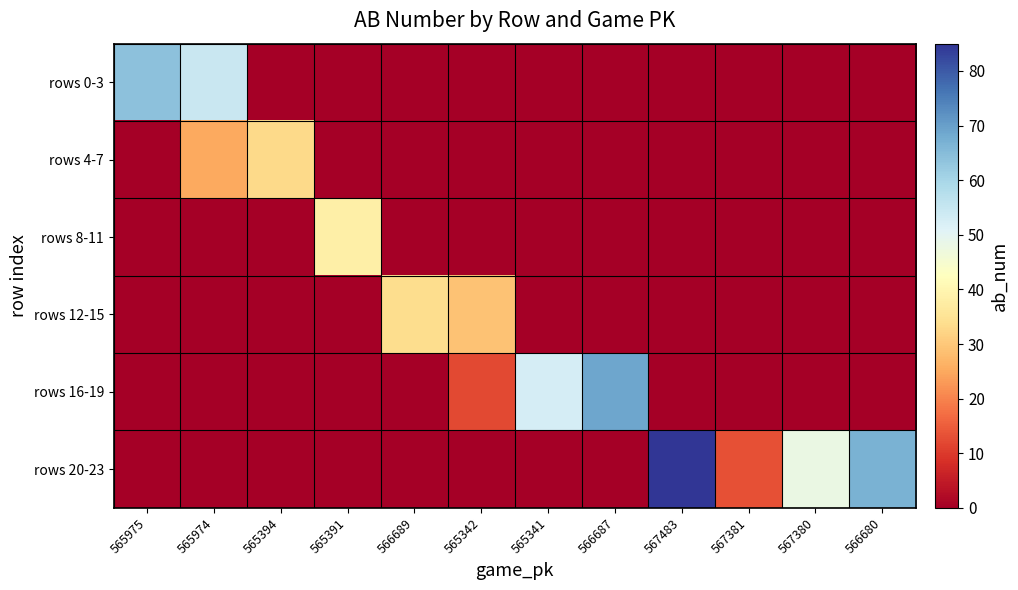

Reading left to right, what are all the values shown in this chart?

rows 0-3: 565975=64.0	565974=54.7	565394=0.0	565391=0.0	566689=0.0	565342=0.0	565341=0.0	566687=0.0	567483=0.0	567381=0.0	567380=0.0	566680=0.0
rows 4-7: 565975=0.0	565974=25.0	565394=33.0	565391=0.0	566689=0.0	565342=0.0	565341=0.0	566687=0.0	567483=0.0	567381=0.0	567380=0.0	566680=0.0
rows 8-11: 565975=0.0	565974=0.0	565394=0.0	565391=38.2	566689=0.0	565342=0.0	565341=0.0	566687=0.0	567483=0.0	567381=0.0	567380=0.0	566680=0.0
rows 12-15: 565975=0.0	565974=0.0	565394=0.0	565391=0.0	566689=33.7	565342=29.0	565341=0.0	566687=0.0	567483=0.0	567381=0.0	567380=0.0	566680=0.0
rows 16-19: 565975=0.0	565974=0.0	565394=0.0	565391=0.0	566689=0.0	565342=12.0	565341=52.5	566687=69.0	567483=0.0	567381=0.0	567380=0.0	566680=0.0
rows 20-23: 565975=0.0	565974=0.0	565394=0.0	565391=0.0	566689=0.0	565342=0.0	565341=0.0	566687=0.0	567483=85.0	567381=13.0	567380=48.0	566680=67.0